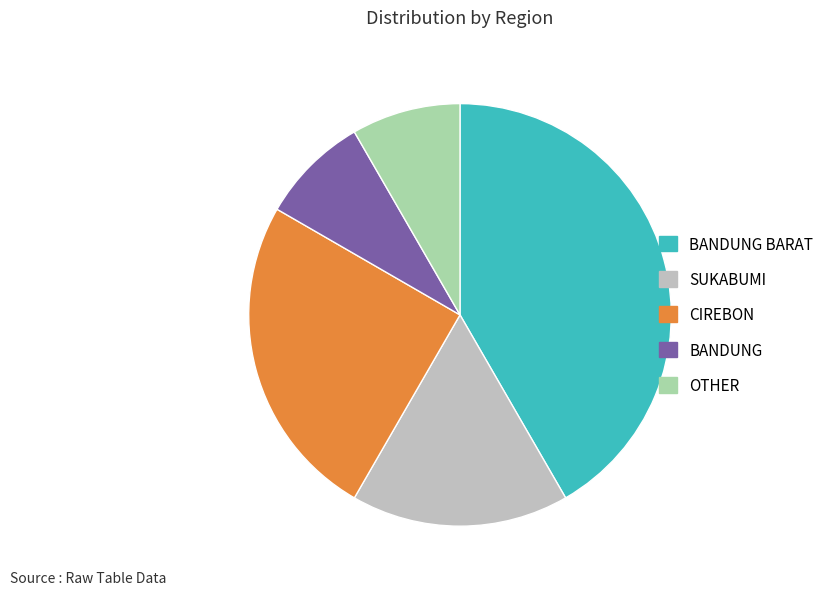

How many slices are in this pie chart?

5